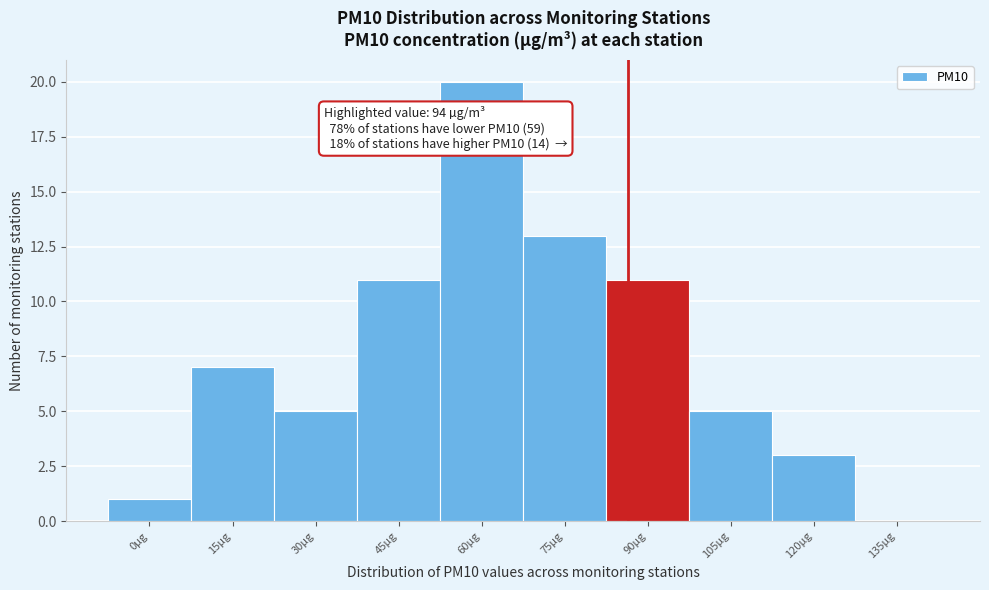

Reading left to right, transcribe all the data shown in this chart.

0µg=1	15µg=7	30µg=5	45µg=11	60µg=20	75µg=13	90µg=11	105µg=5	120µg=3	135µg=0